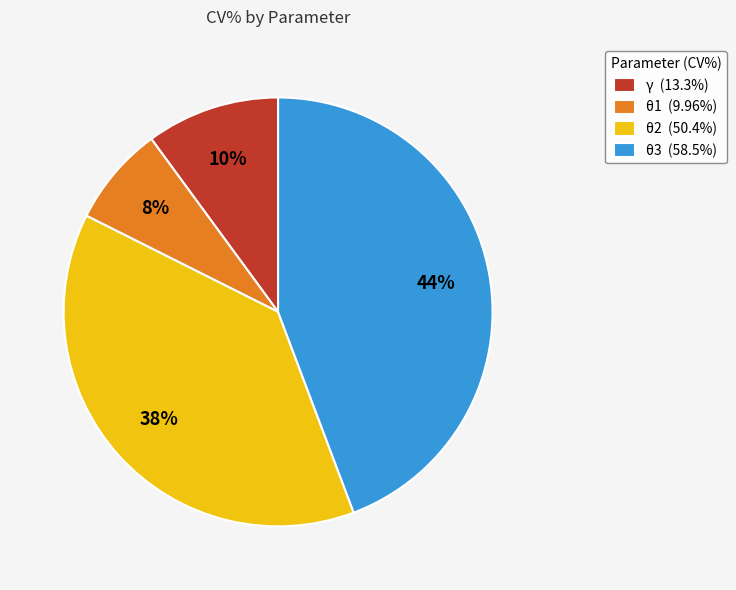

True or false: θ3 accounts for 44% of the total.

True